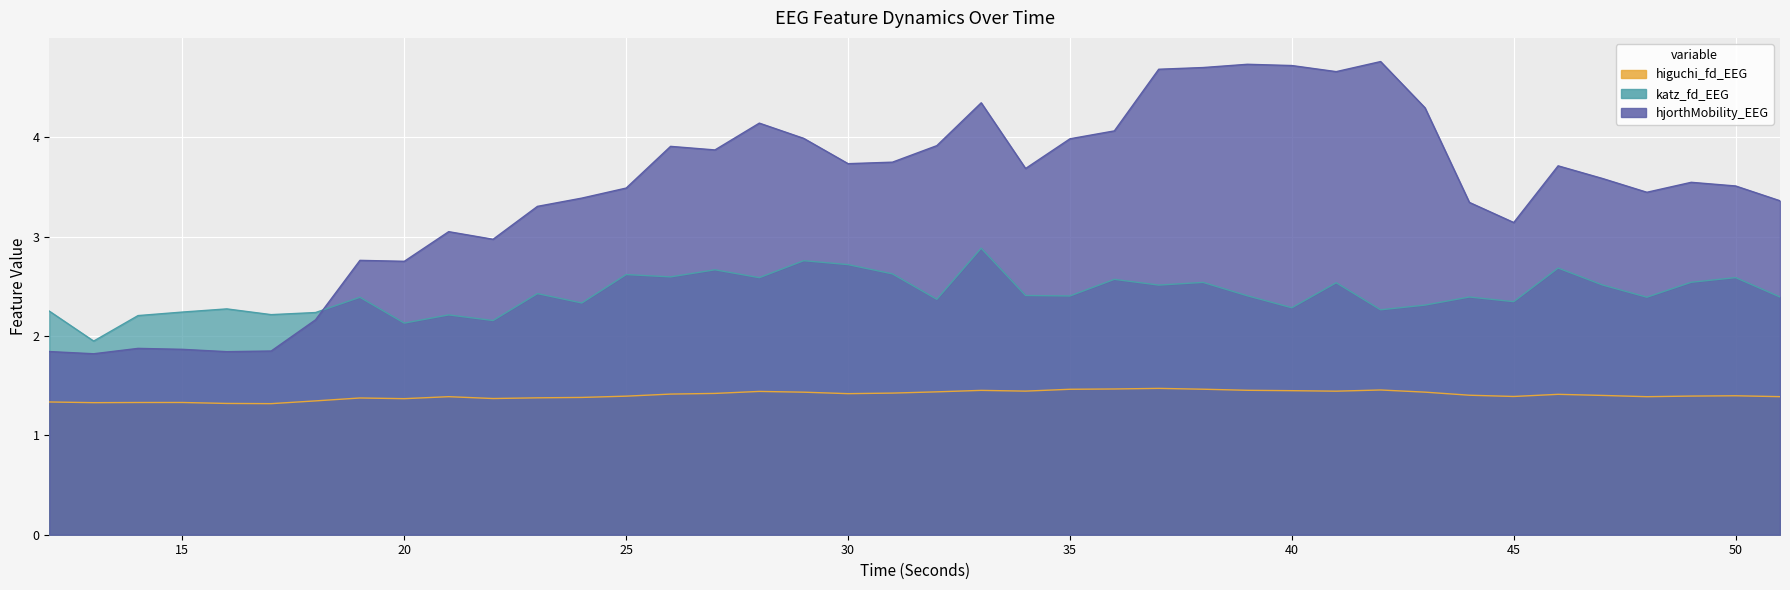

Is the value of hjorthMobility_EEG at 24 greater than the value of higuchi_fd_EEG at 40?

Yes